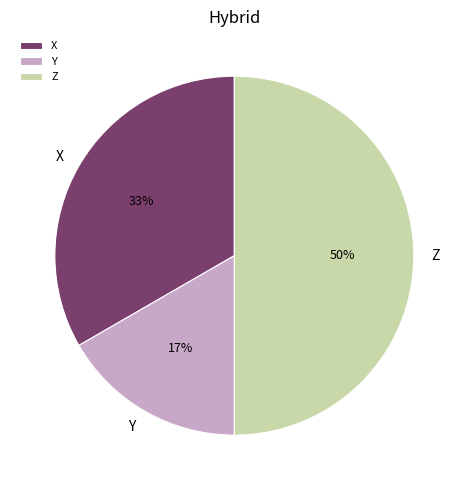

To the nearest percent, what is the combined percentage of X and Z?

83%